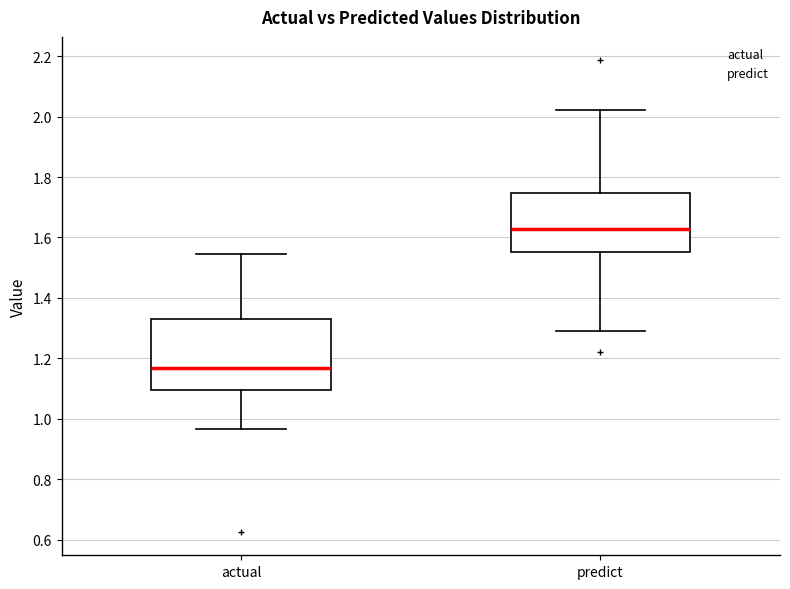

Reading left to right, transcribe this box plot: for each box, give where its median line is, the range the box spans, and where its two whiskers end, as read against the y-axis. The values are not printed on the chart, so give them approximately, as read against the axis.

actual: median 1.16, box 1.10 to 1.34, whiskers 0.96 to 1.54
predict: median 1.62, box 1.56 to 1.74, whiskers 1.28 to 2.02